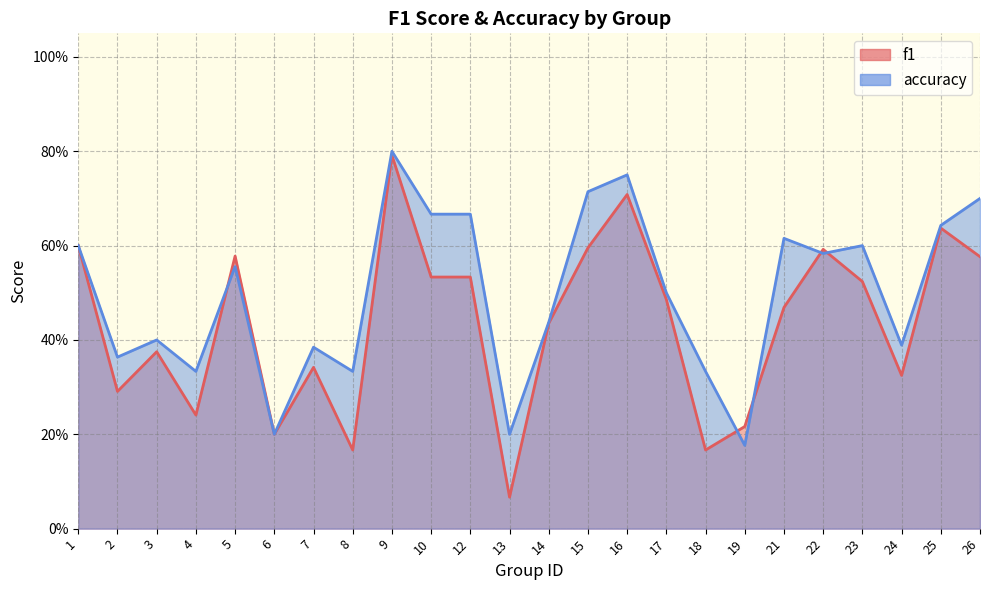

What is the total value across all series at 13?

0.3